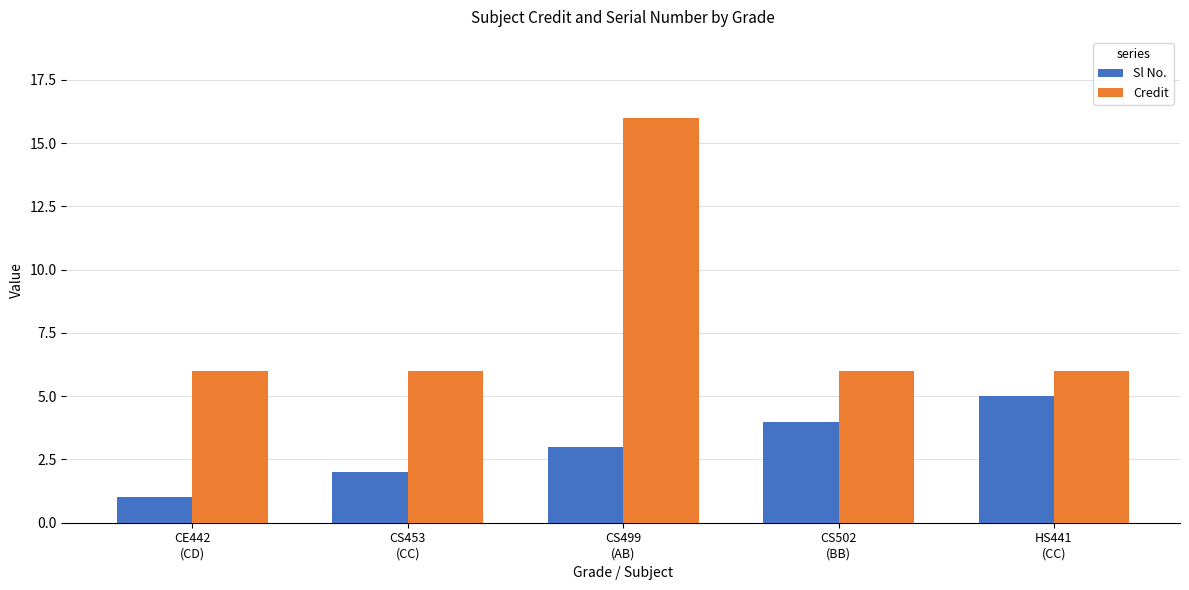

Which series has the widest spread of values?

Credit